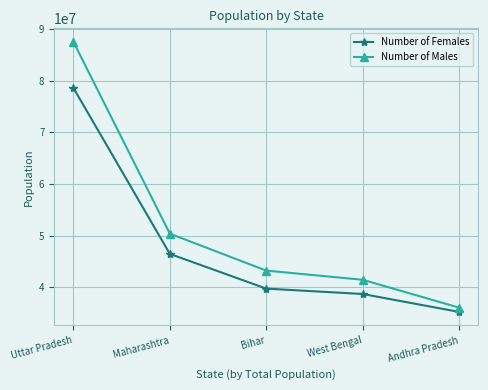

Reading left to right, transcribe all the data shown in this chart.

Number of Females: 78632552	46478031	39754714	38710212	35240814
Number of Males: 87565369	50400596	43243795	41465985	36067773